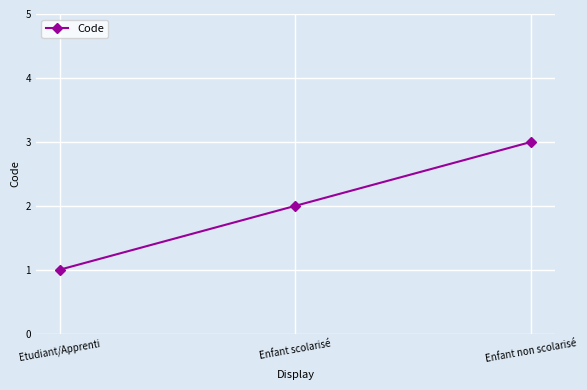

Which has a higher value, Etudiant/Apprenti or Enfant scolarisé?

Enfant scolarisé